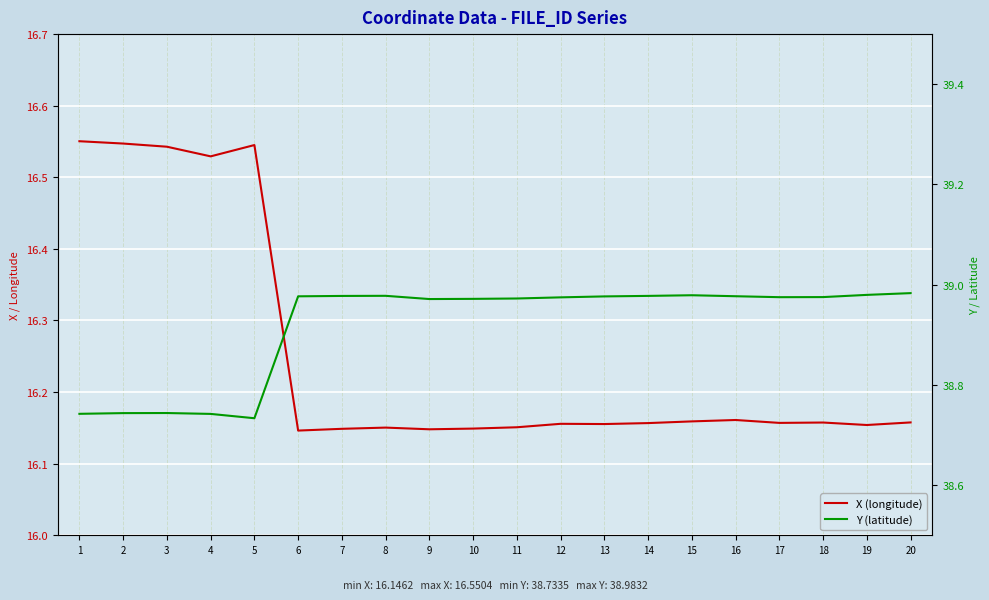

True or false: Y (latitude) and X (longitude) cross at least once.

False